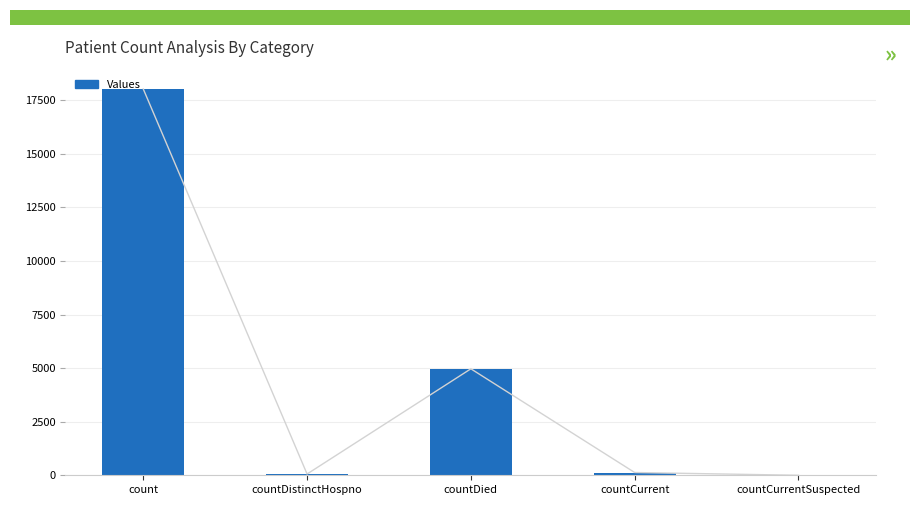

What is the label of the 4th bar from the right?

countDistinctHospno